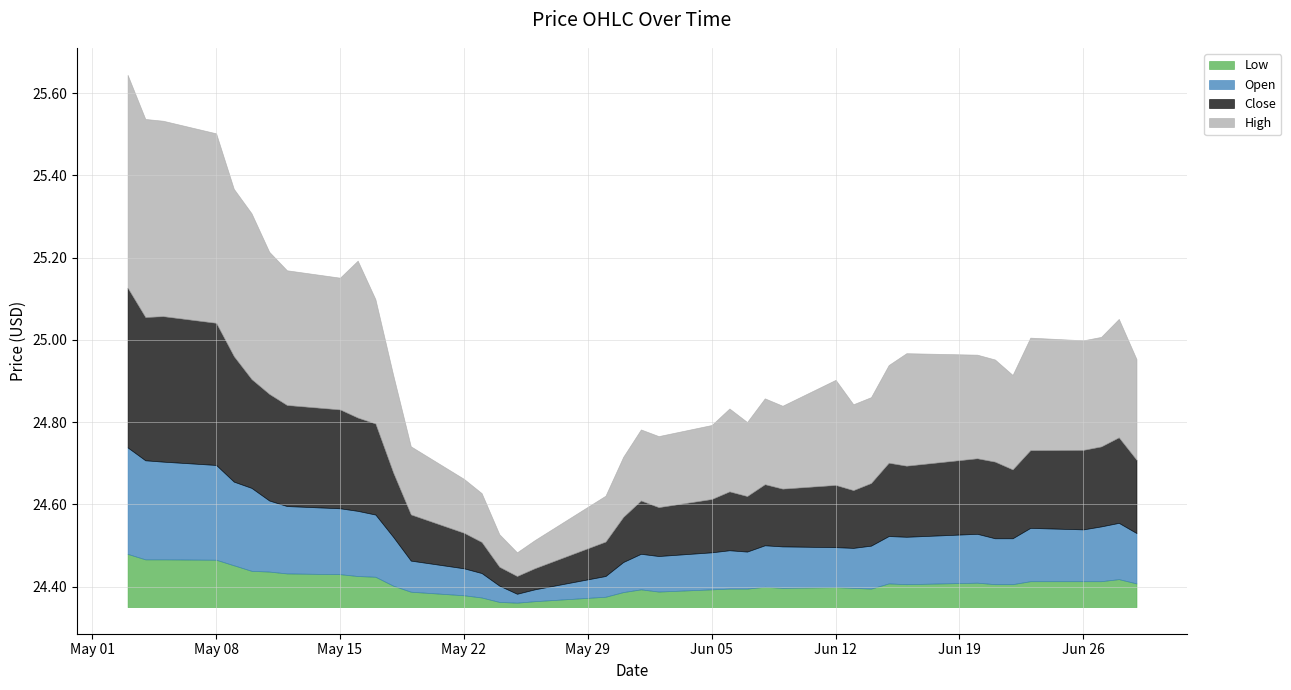

At which label does High reach its minimum?

2023-05-25